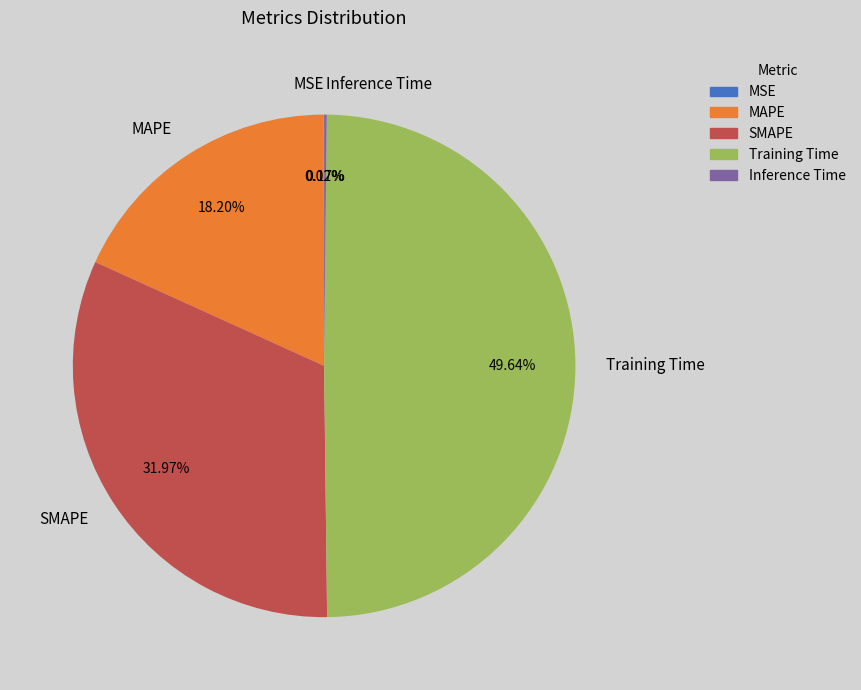

What is the largest slice in the pie chart?

Training Time